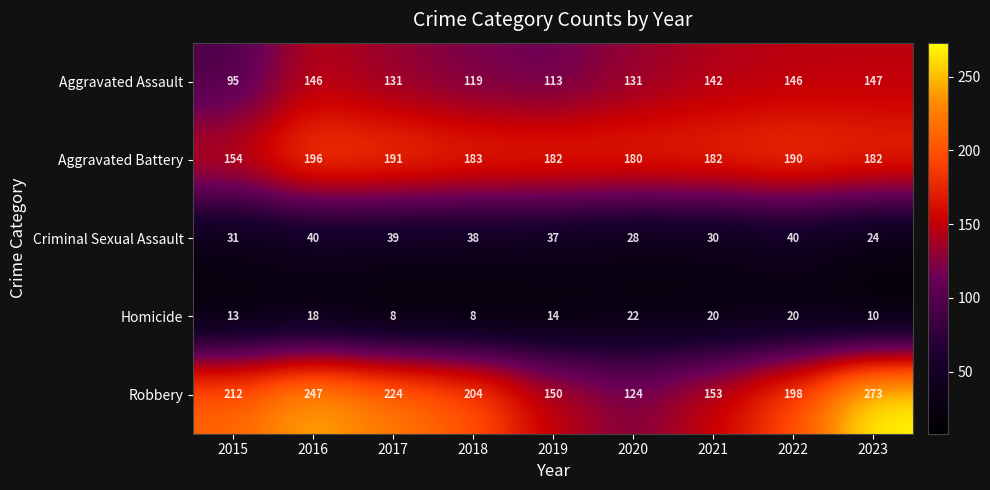

At how many categories does at least one series exceed 148?

9